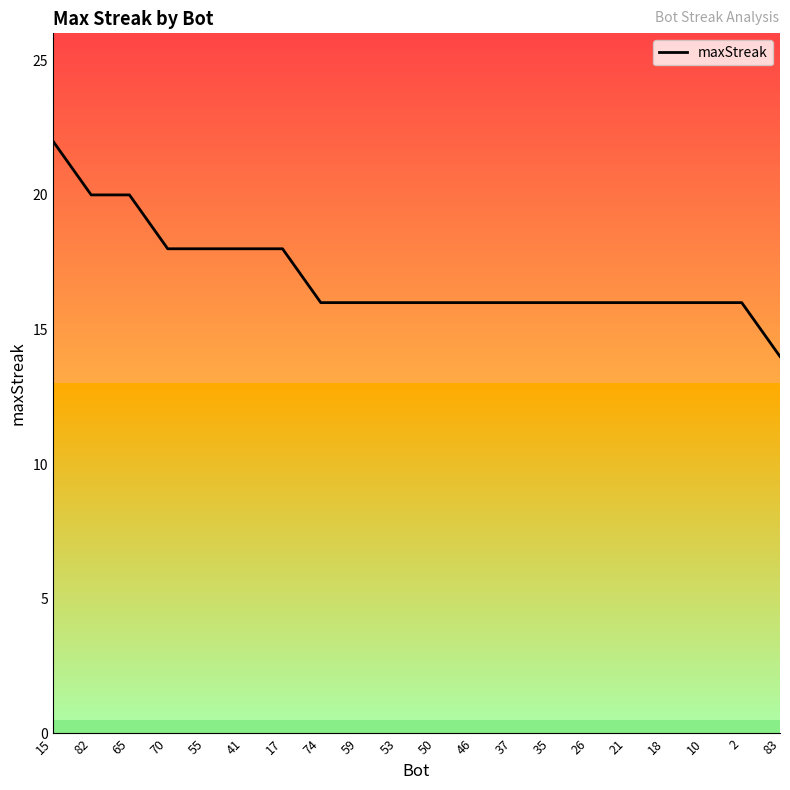

What is the greatest value displayed?

22